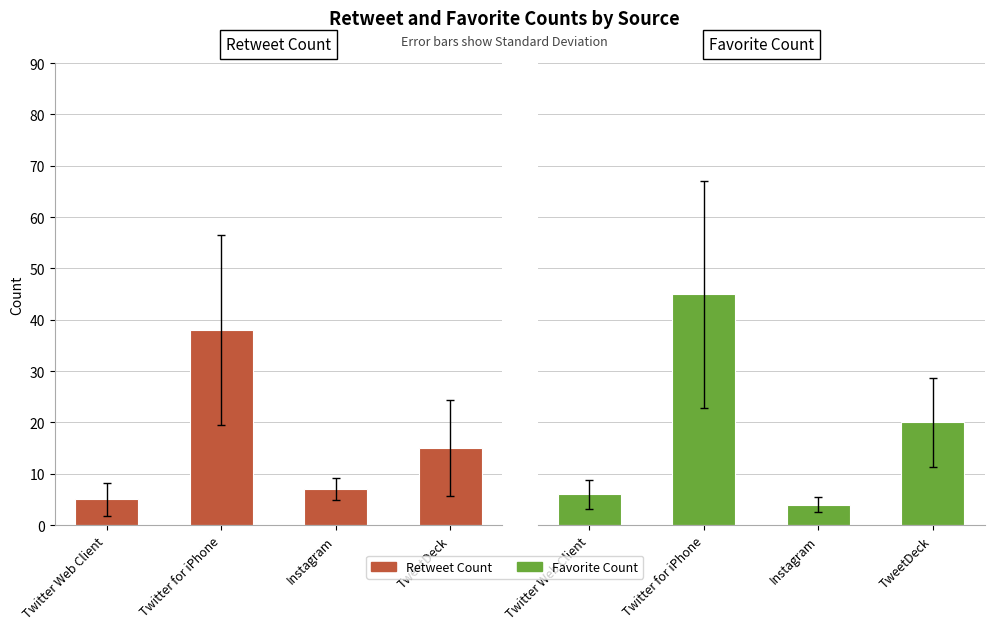

What is the maximum value for Retweet Count?

38